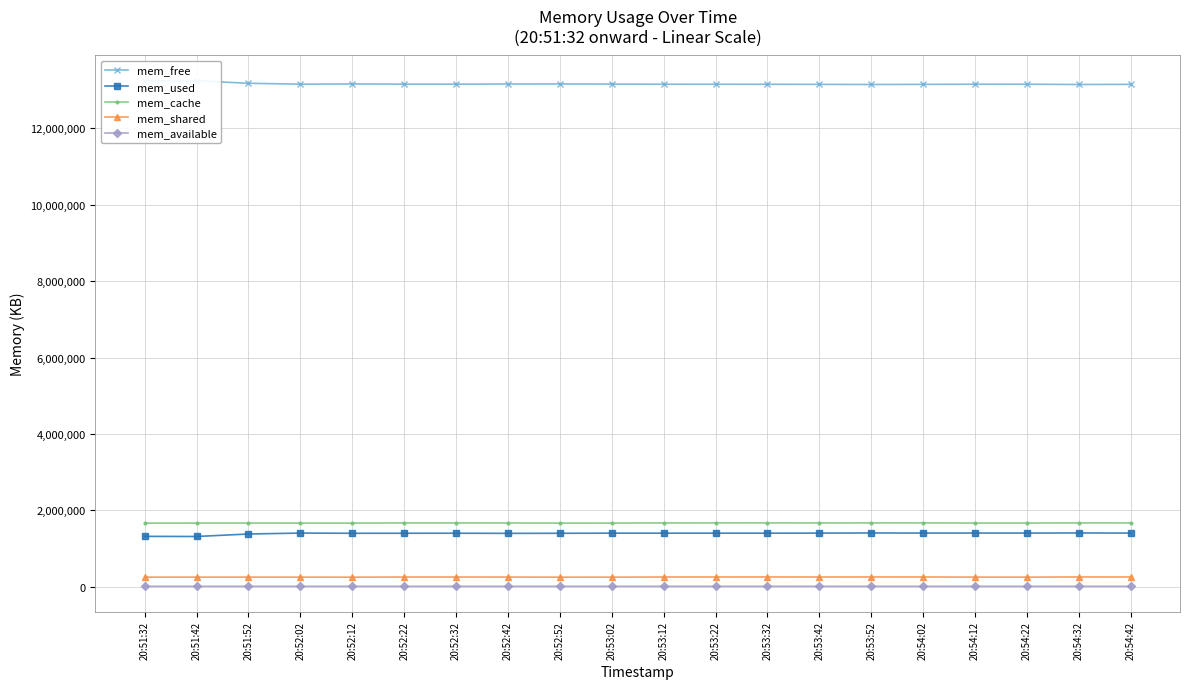

The mem_cache series shows 432742 at 20:53:12. True or false?

False